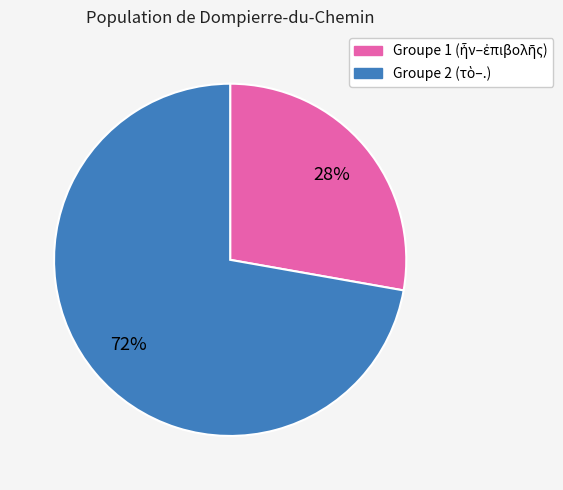

To the nearest percent, what is the average slice percentage?

50%